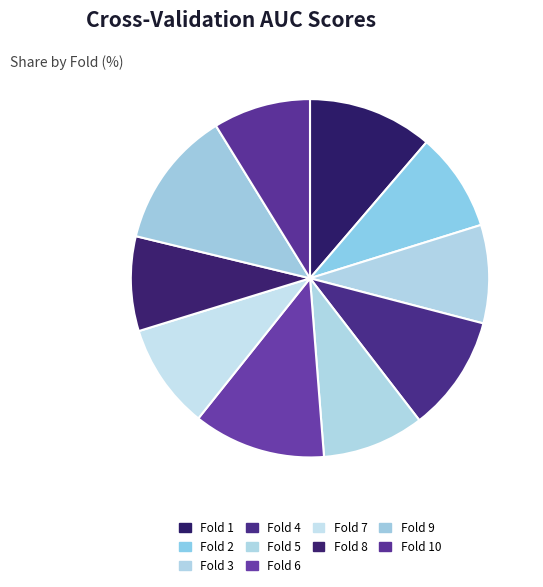

Does Fold 7 represent more than half of the total?

No